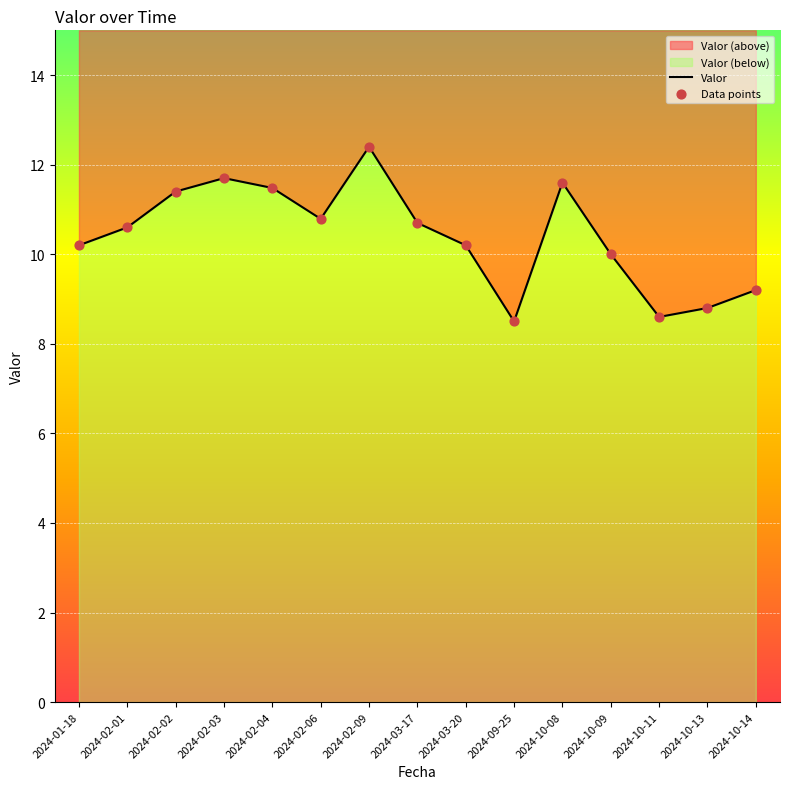

Is the value of Data points at 2024-10-08 greater than the value of Valor at 2024-03-17?

Yes